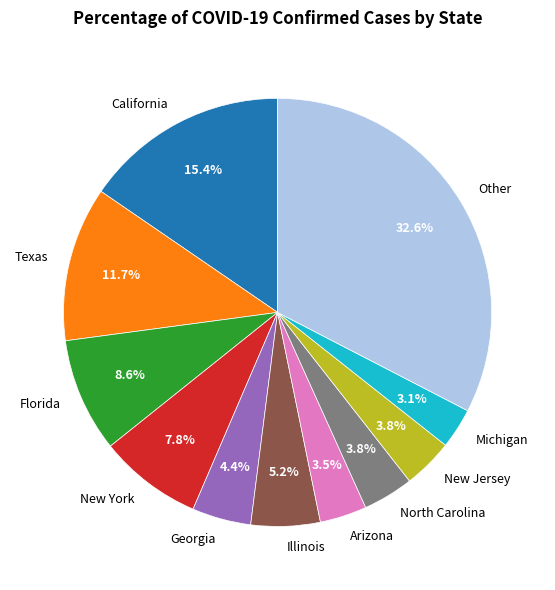

What percentage is the California slice, to the nearest percent?

15%